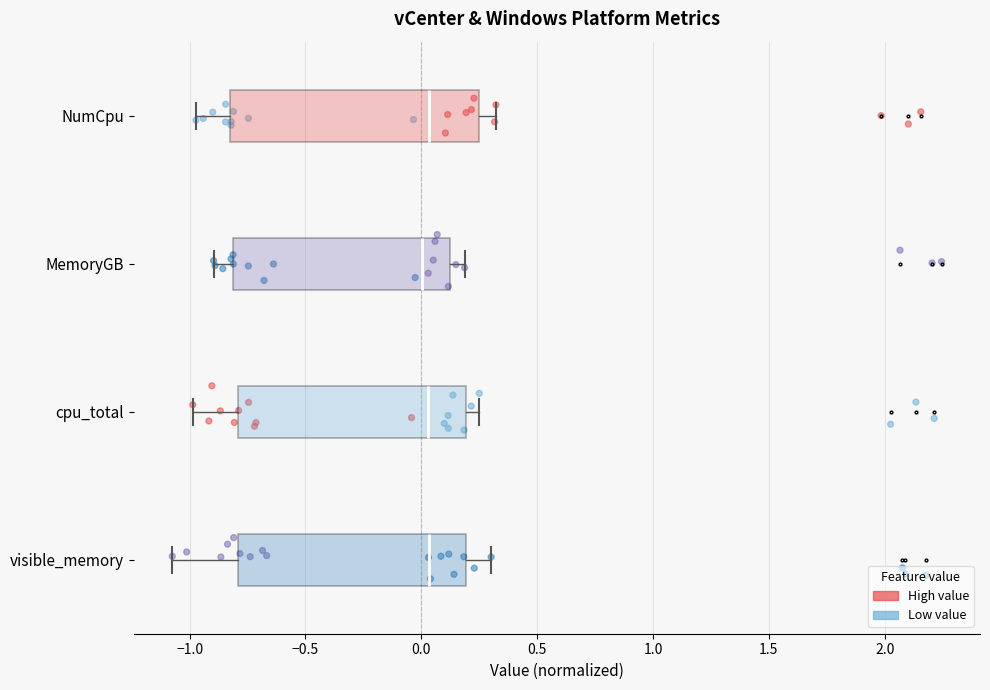

Where is the left edge of the box for NumCpu on the x-axis? The values are not printed on the chart, so give them approximately, as read against the axis.

-0.85